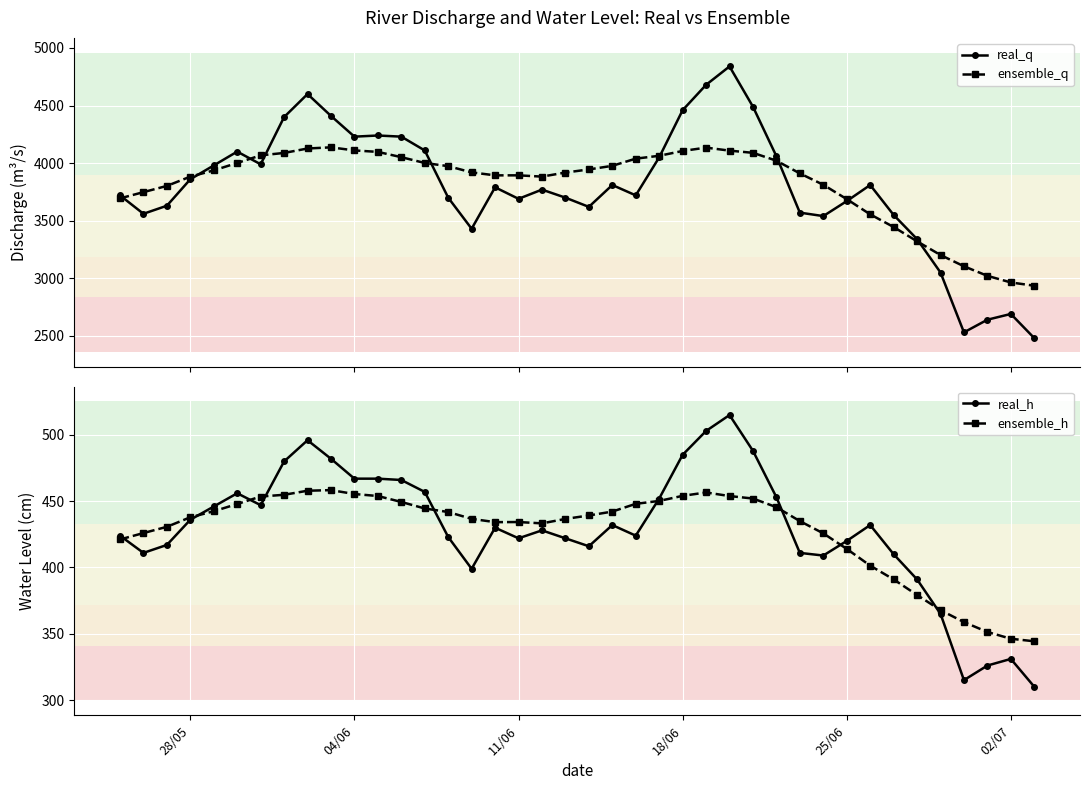

Rank the series by their maximum value, from highest to lowest.

real_q, ensemble_q, real_h, ensemble_h